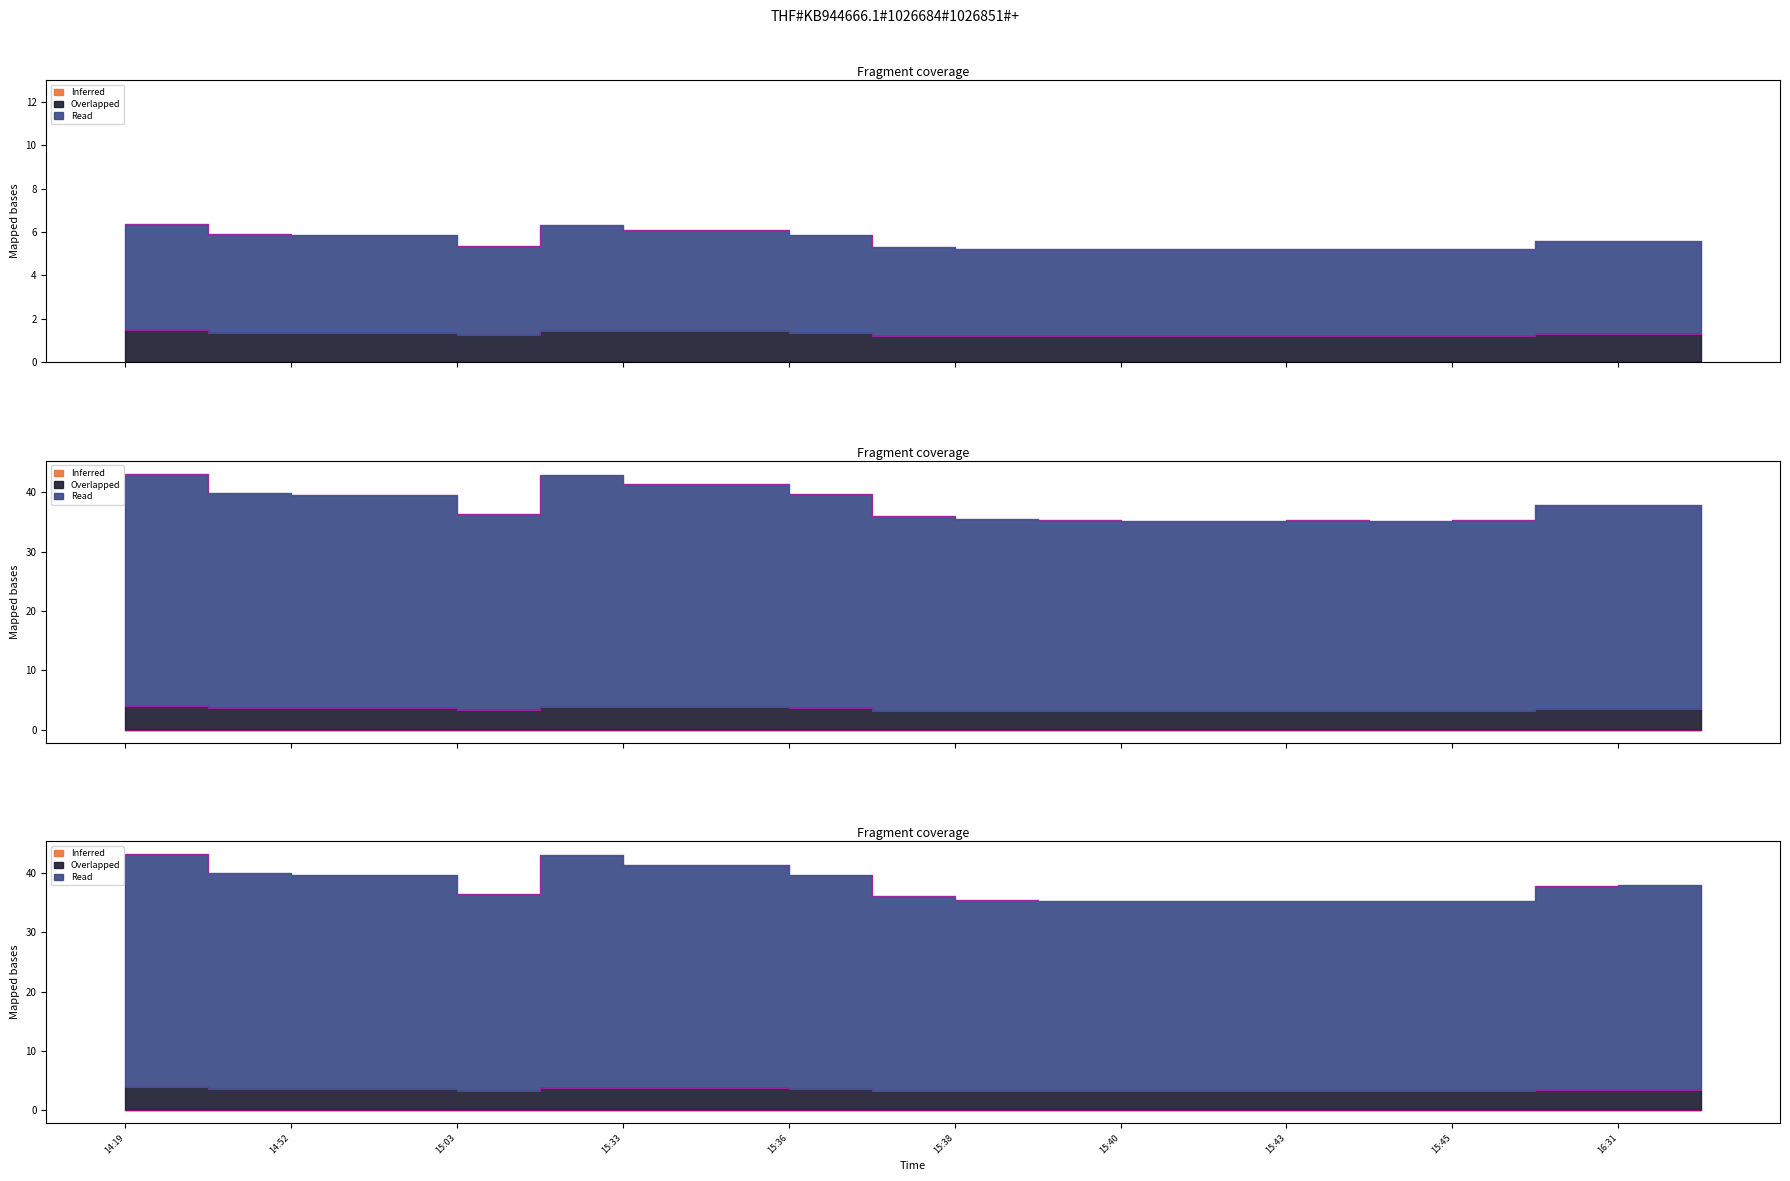

What is the approximate value of c at 15:44?

5.2